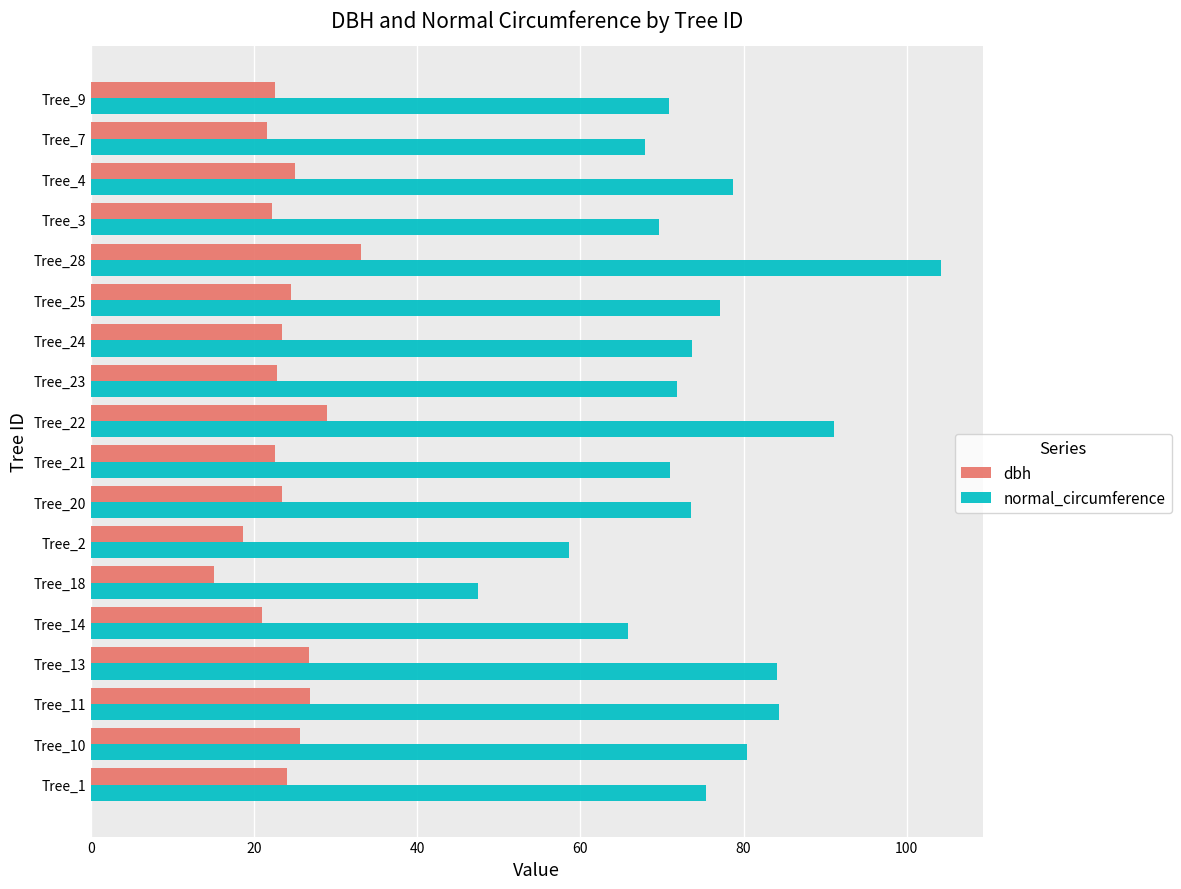

At which category is the sum across all series the highest?

Tree_28